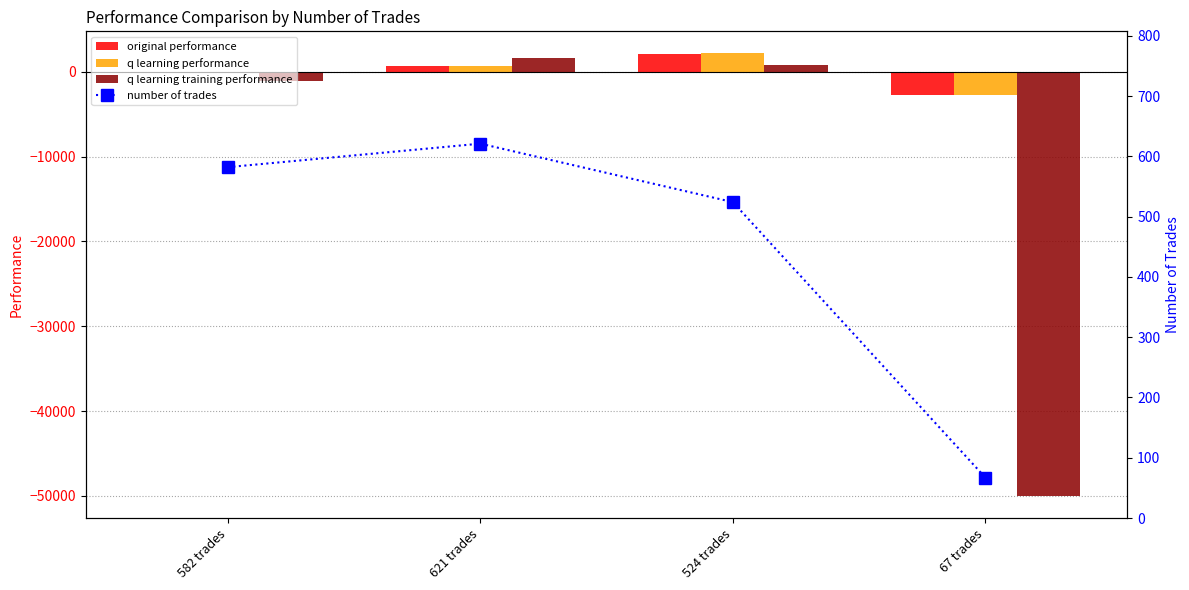

What is the label of the 1st bar from the right?

67 trades